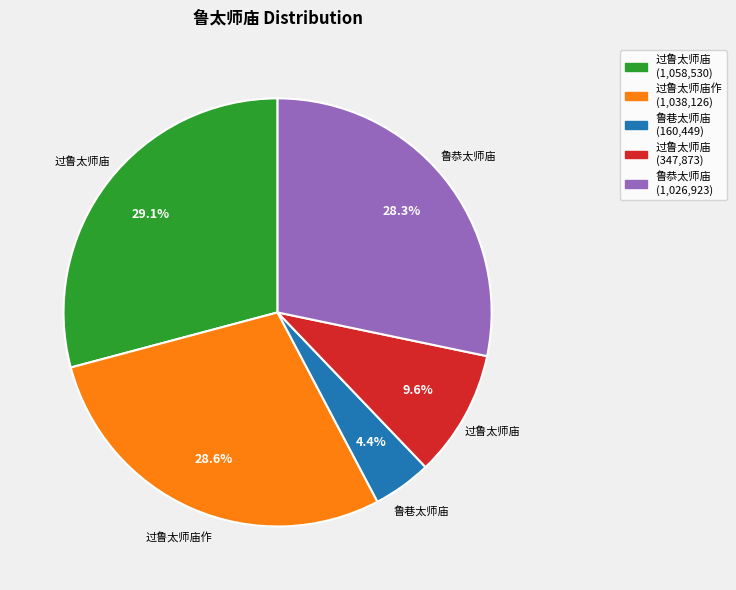

Is there a majority slice in this chart?

No